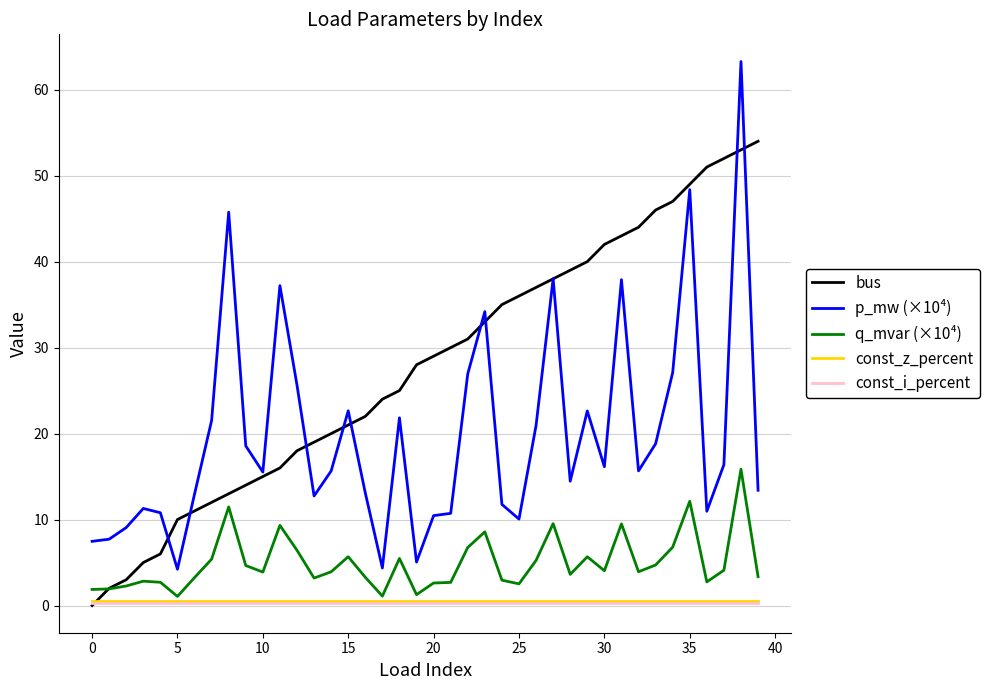

Which series has the largest total across all categories?

bus